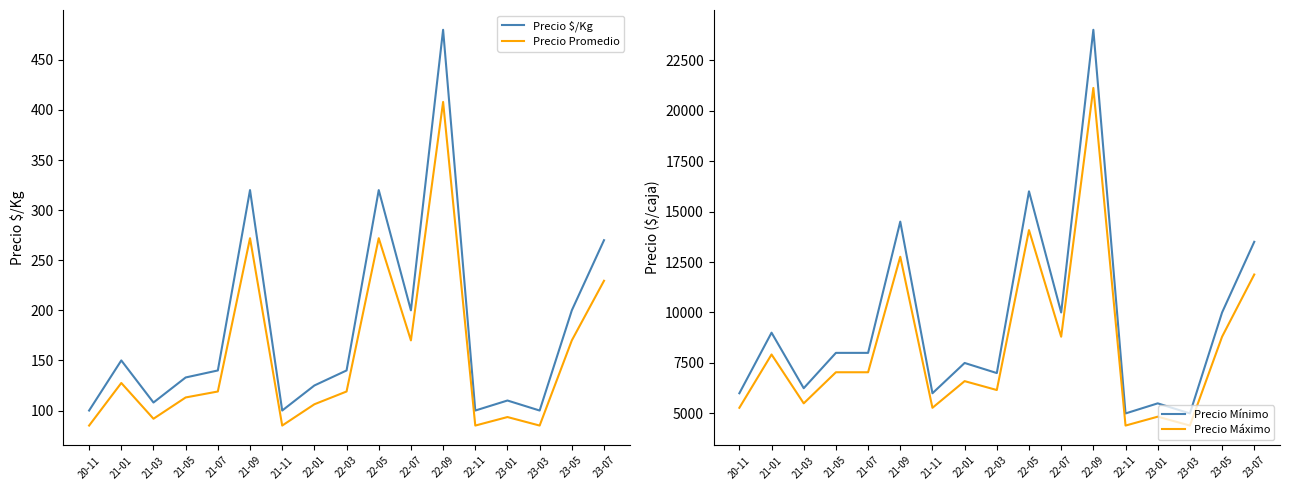

True or false: Precio $/Kg and Precio Promedio cross at least once.

False